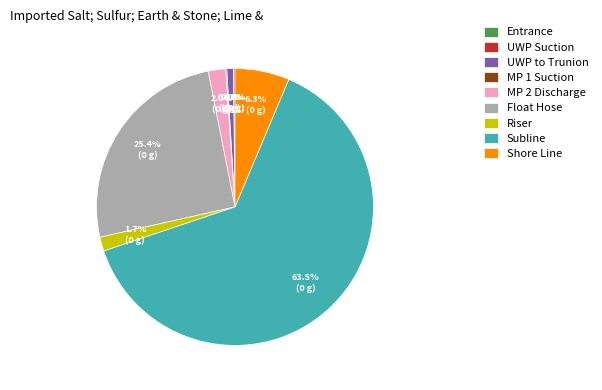

What is the change in value from Entrance to Float Hose?

+2000